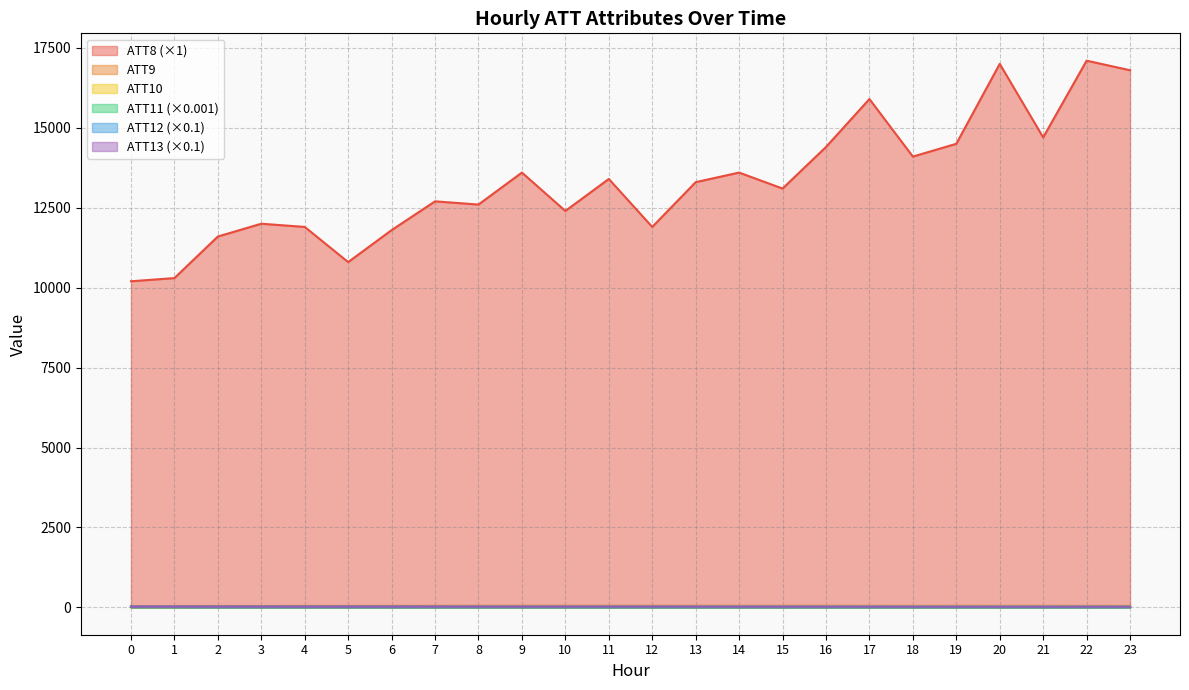

Where is ATT10 nearest to the value 25?

8